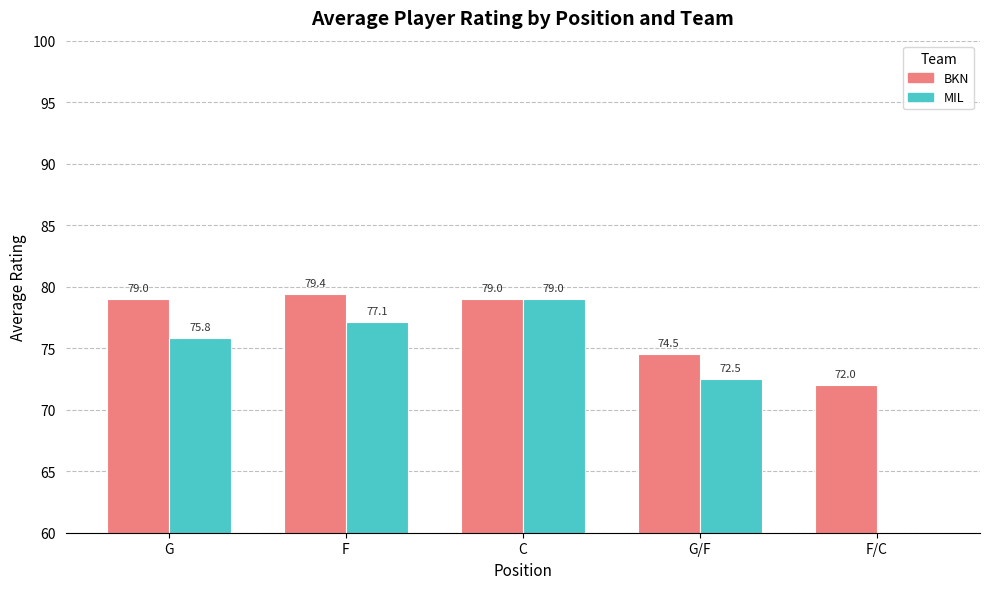

Rank the series by their maximum value, from highest to lowest.

BKN, MIL